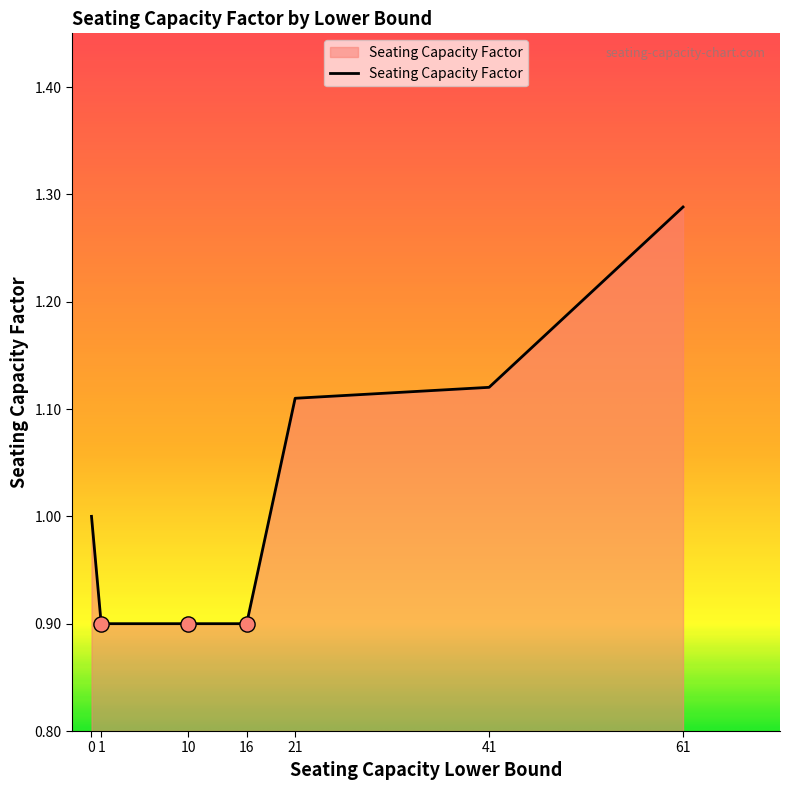

What is the change in value from 16 to 41?

+0.2